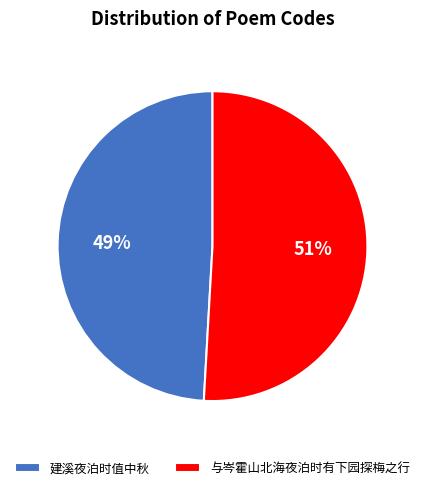

What is the smallest slice in the pie chart?

建溪夜泊时值中秋